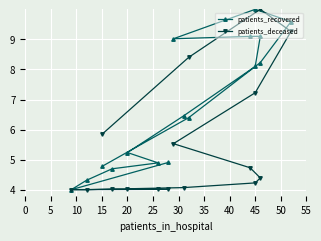

Which category has the lowest value in the patients_deceased series?

10